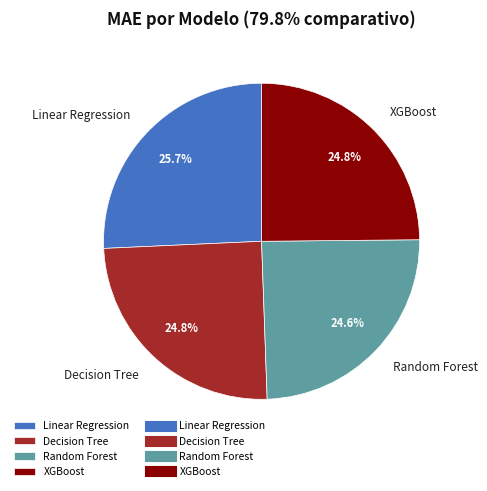

To the nearest percent, what portion does Linear Regression represent?

26%